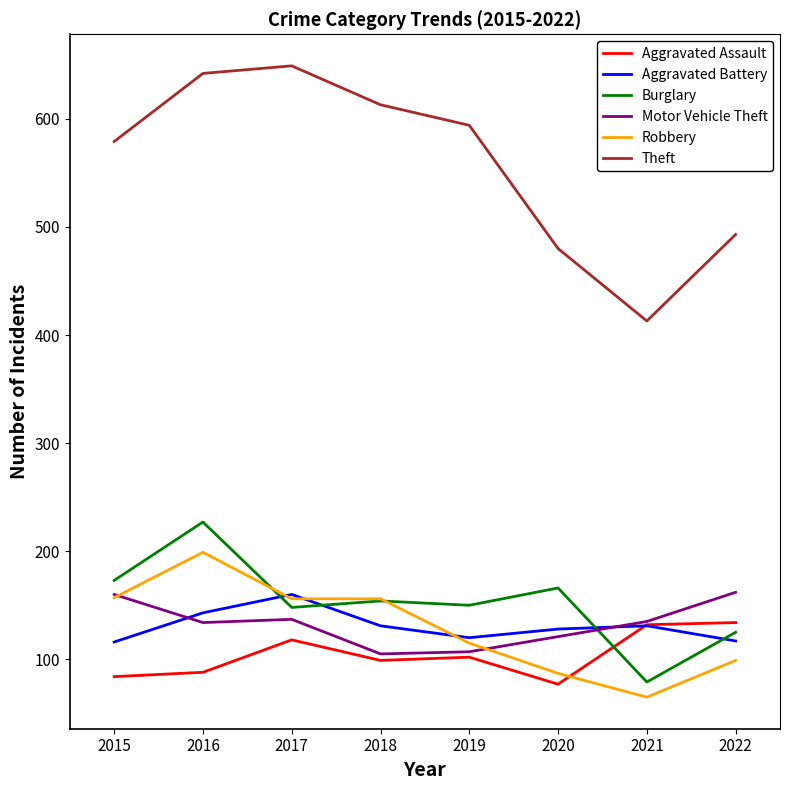

What is the difference between the highest and lowest values at 2022?

394